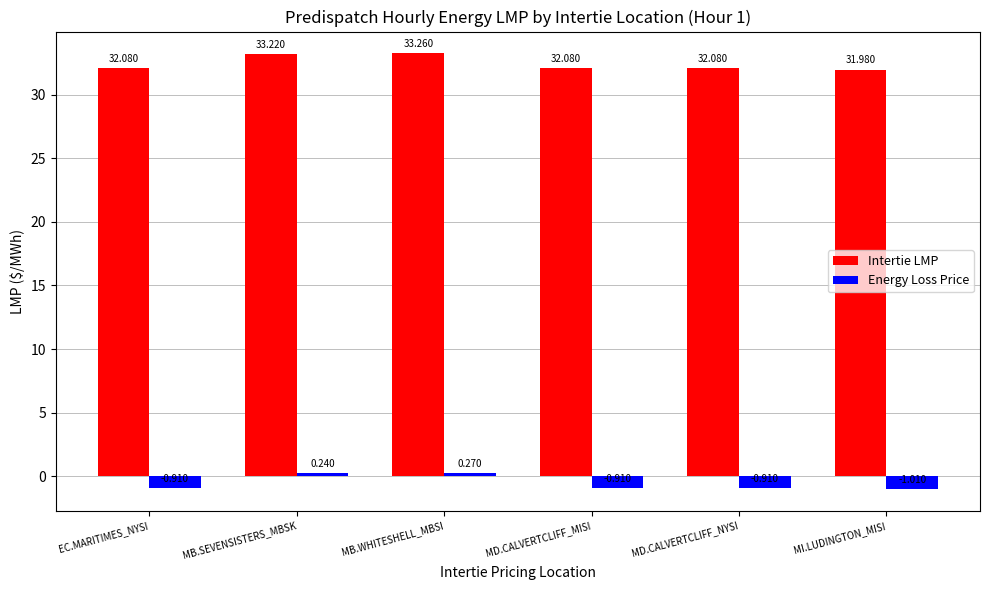

Which series has the largest total across all categories?

Intertie LMP